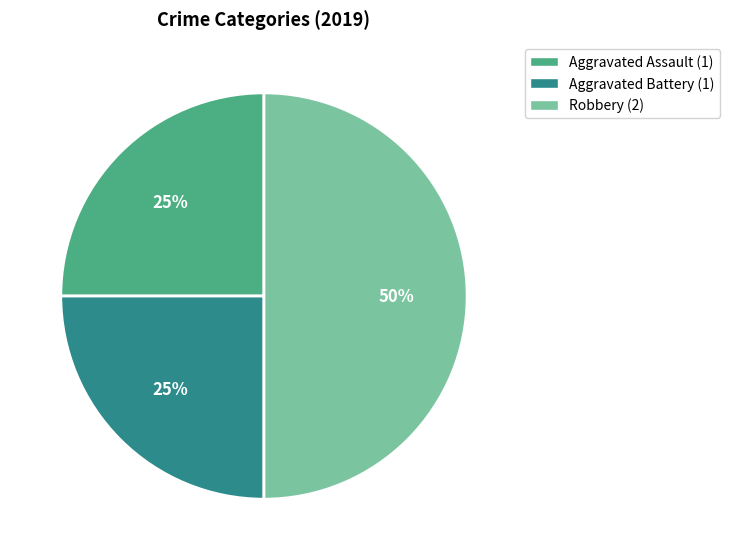

Is the sum of Aggravated Battery and Robbery greater than half?

Yes